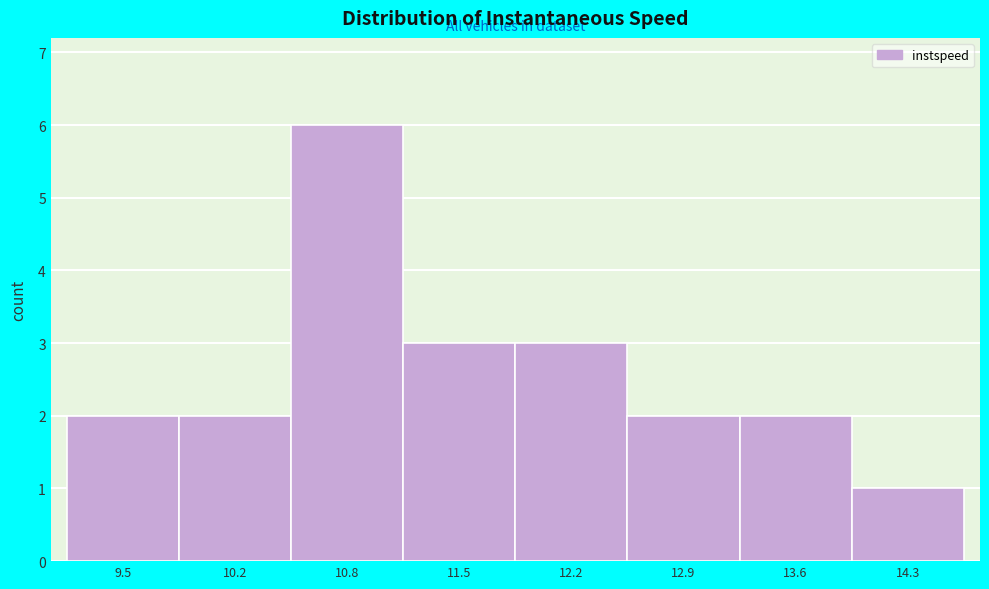

Reading right to left, extract all data points from this chart.

14.3=1	13.6=2	12.9=2	12.2=3	11.5=3	10.8=6	10.2=2	9.5=2